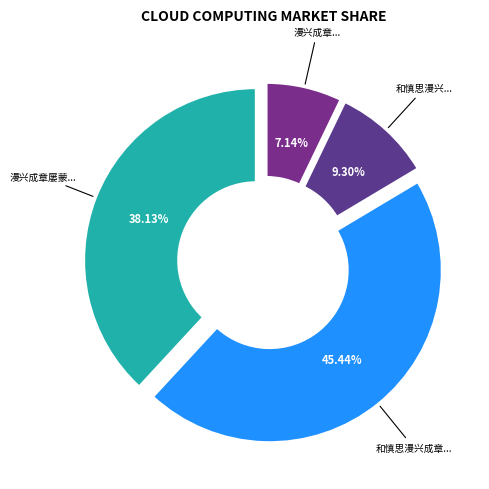

How many segments does this pie chart have?

4